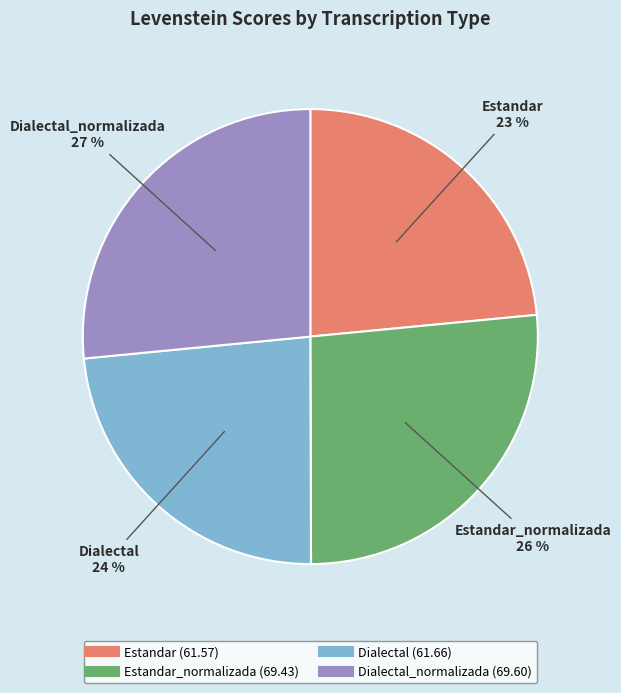

To the nearest percent, what is the average slice percentage?

25%